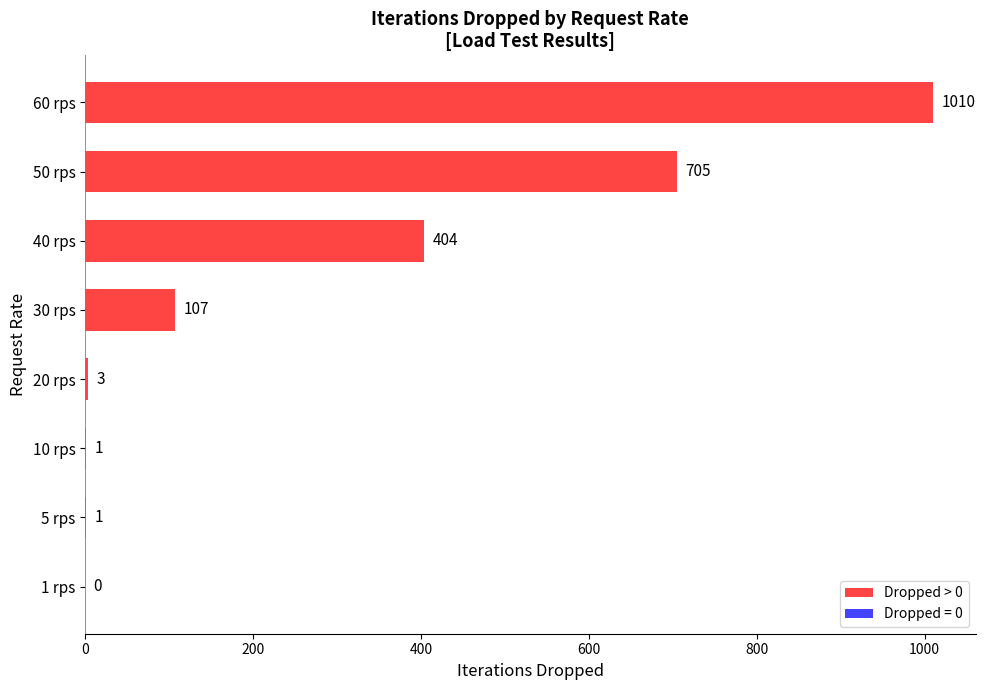

The chart shows a value of 1651 at 60 rps. True or false?

False